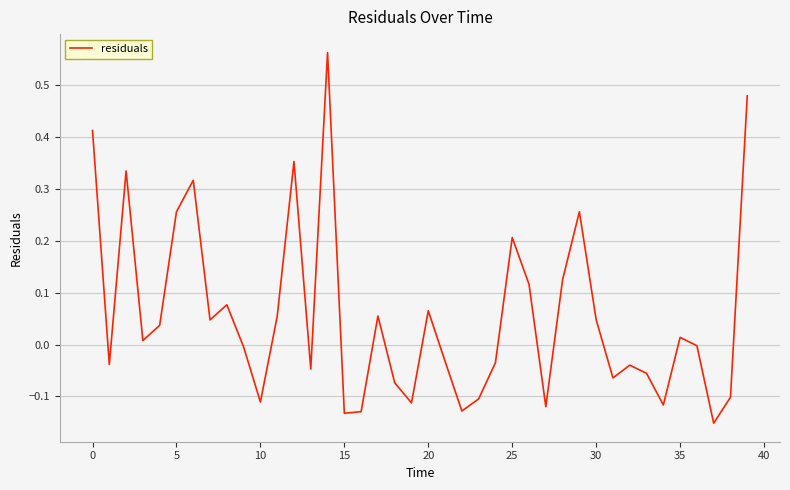

What is the difference between the maximum and minimum values?

0.7